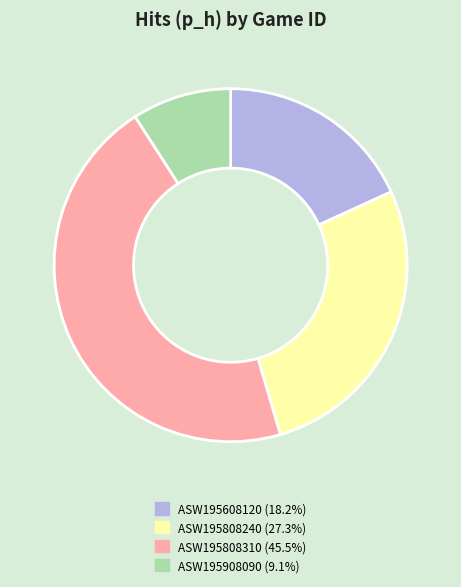

How many slices are in this pie chart?

4